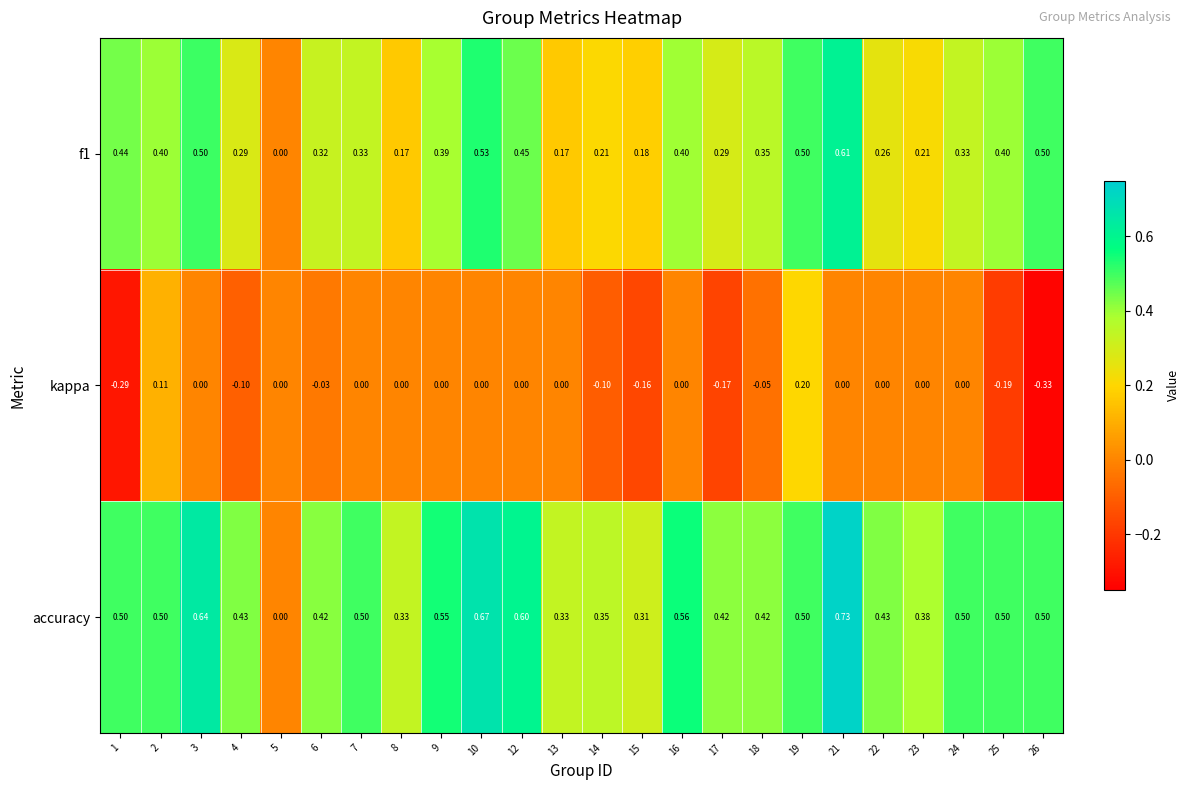

Between 9 and 25, which series saw the biggest shift?

kappa